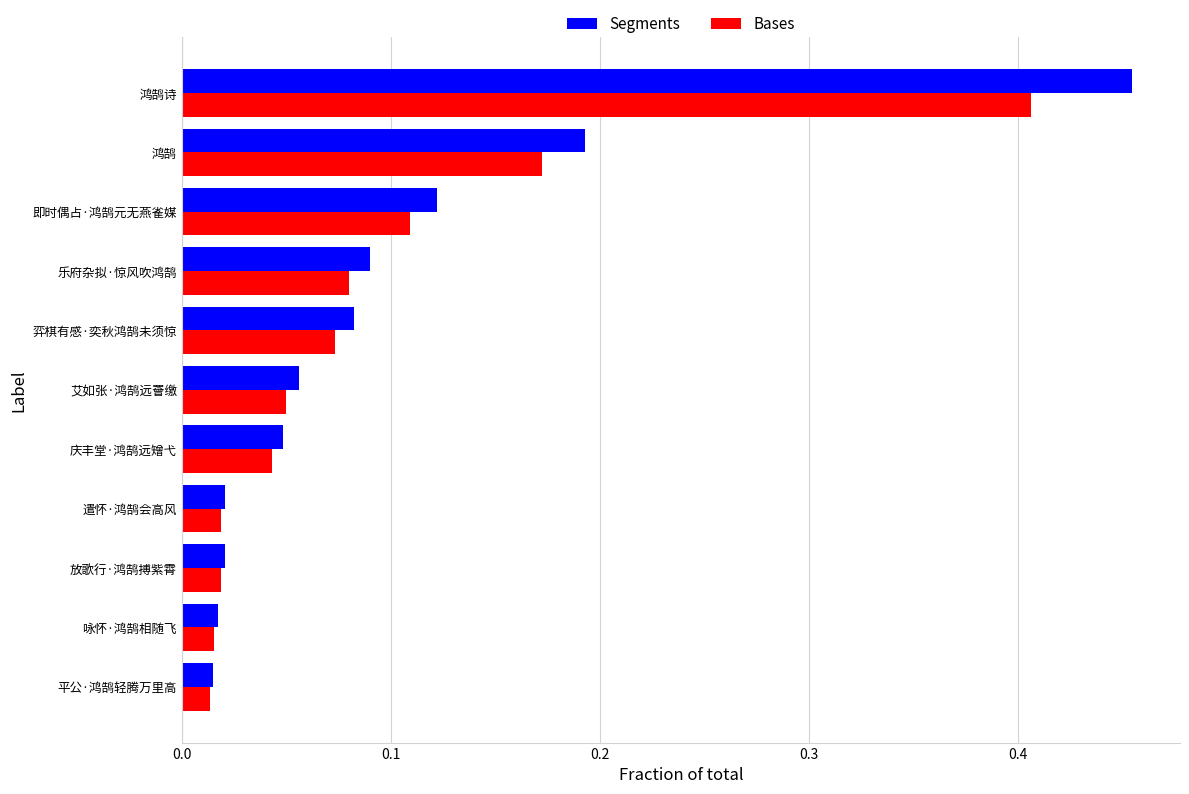

Which category has the highest value across all series?

鸿鹄诗